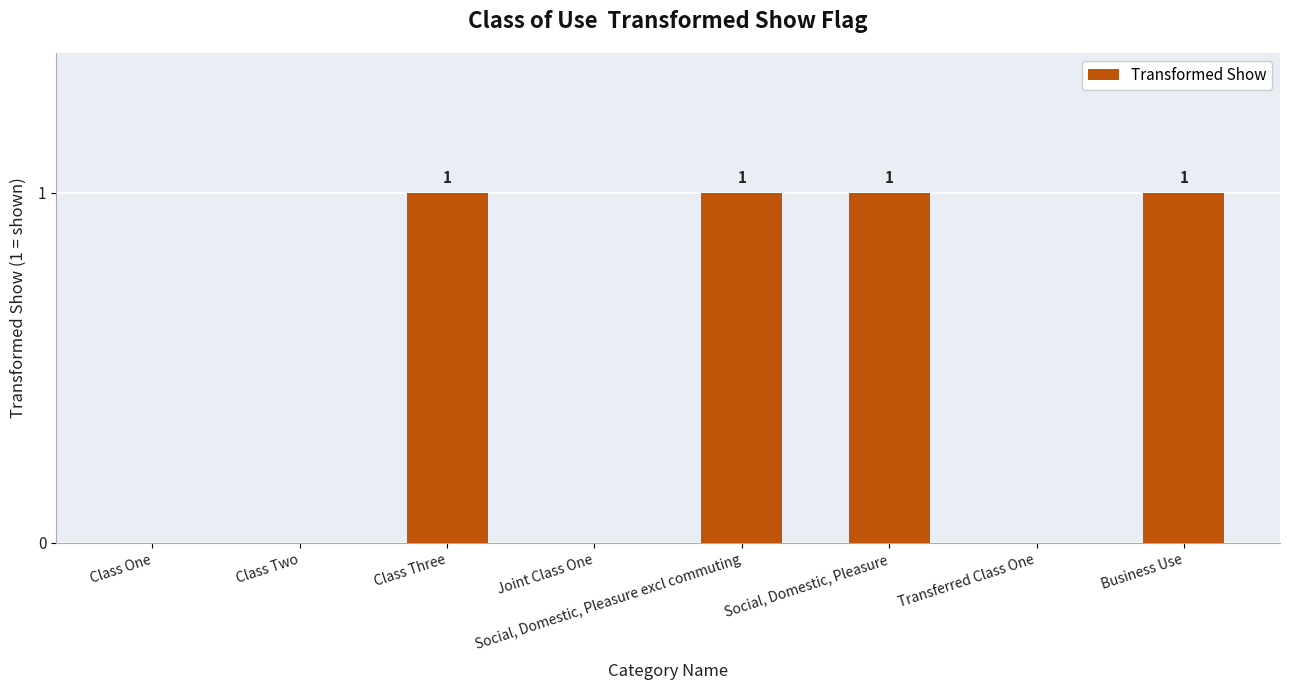

Does the chart contain stacked bars?

No